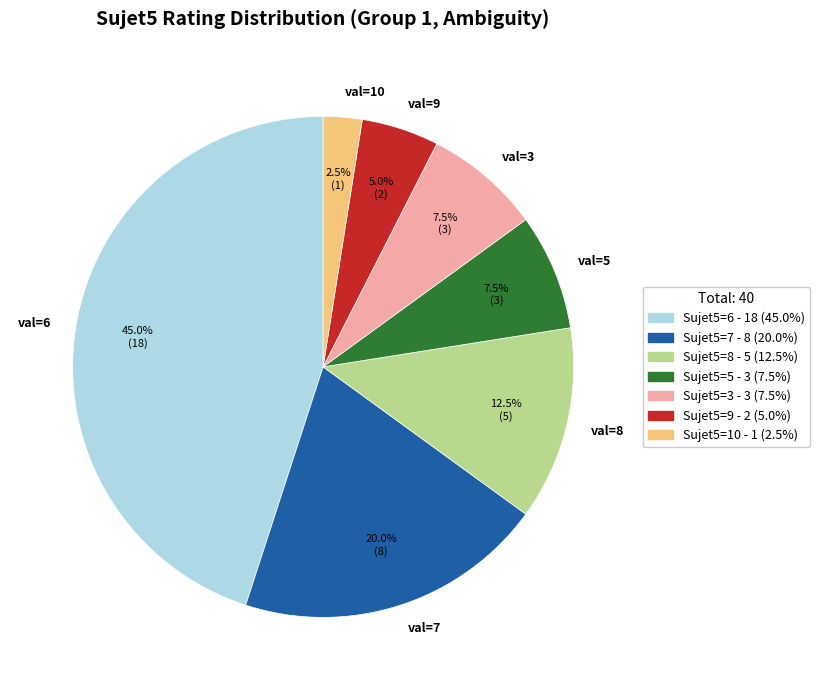

Is there a majority slice in this chart?

No